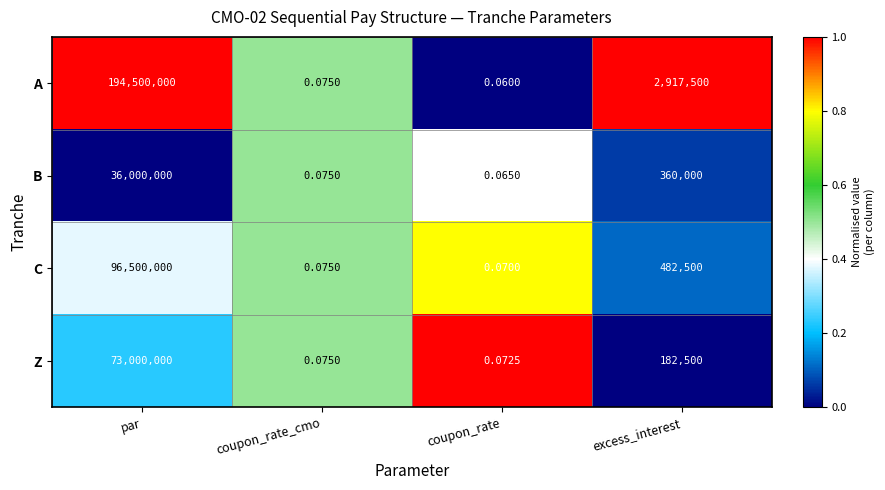

Between coupon_rate and excess_interest, which series saw the biggest shift?

A